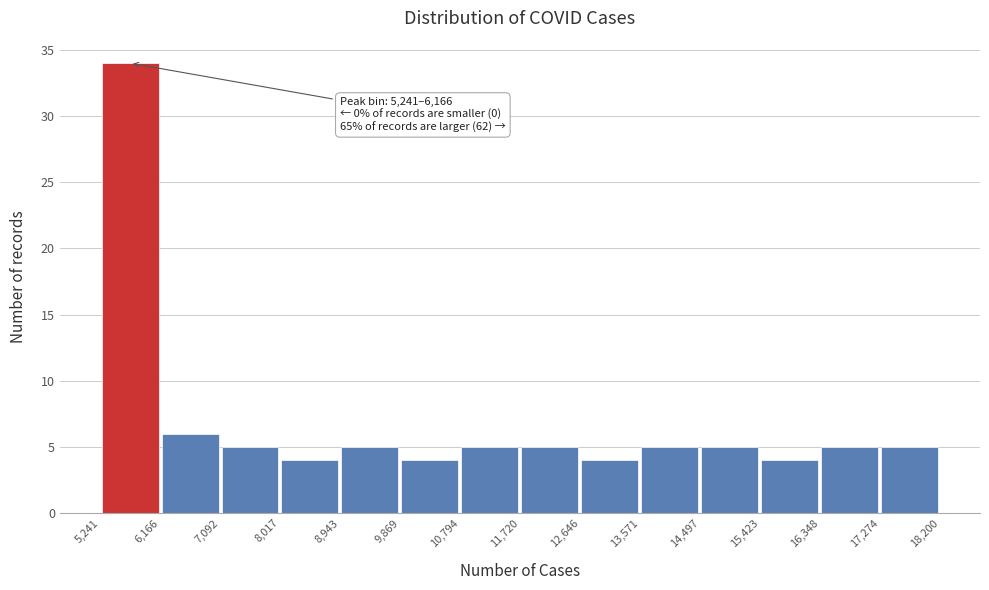

Which range on the x-axis has the tallest bar?

5,241 to 6,166